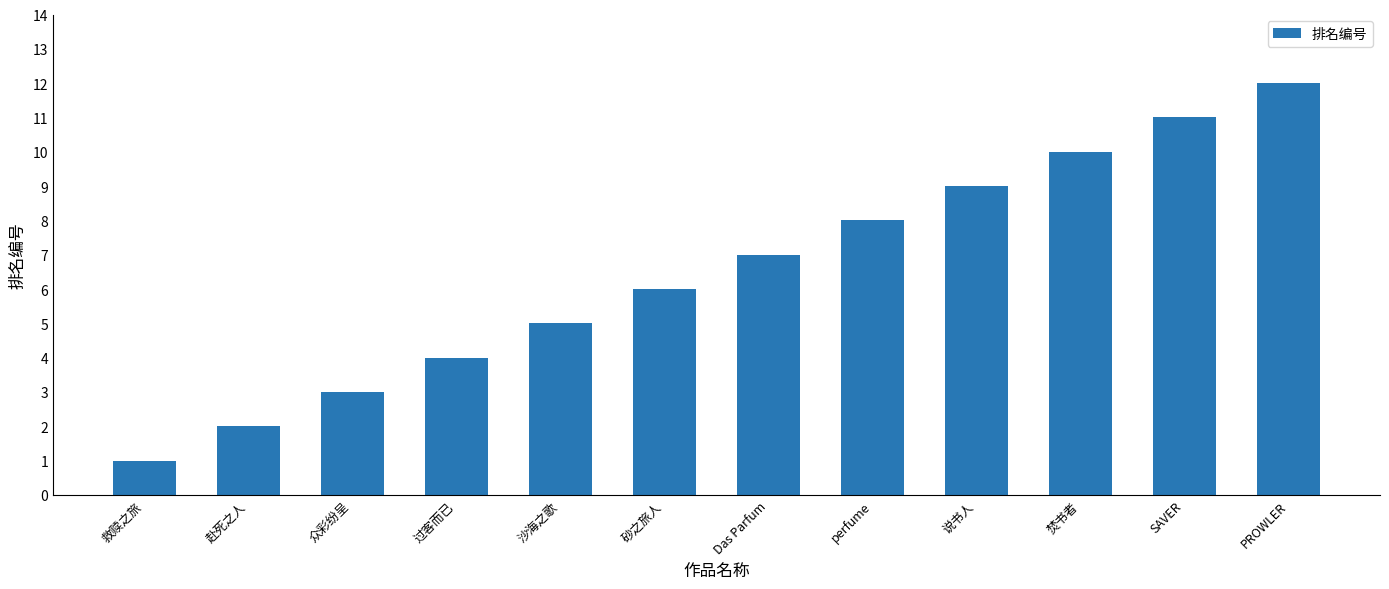

Reading right to left, what are all the values shown in this chart?

PROWLER=12	SAVER=11	焚书者=10	说书人=9	perfume=8	Das Parfum=7	砂之旅人=6	沙海之歌=5	过客而已=4	众彩纷呈=3	赴死之人=2	救赎之旅=1